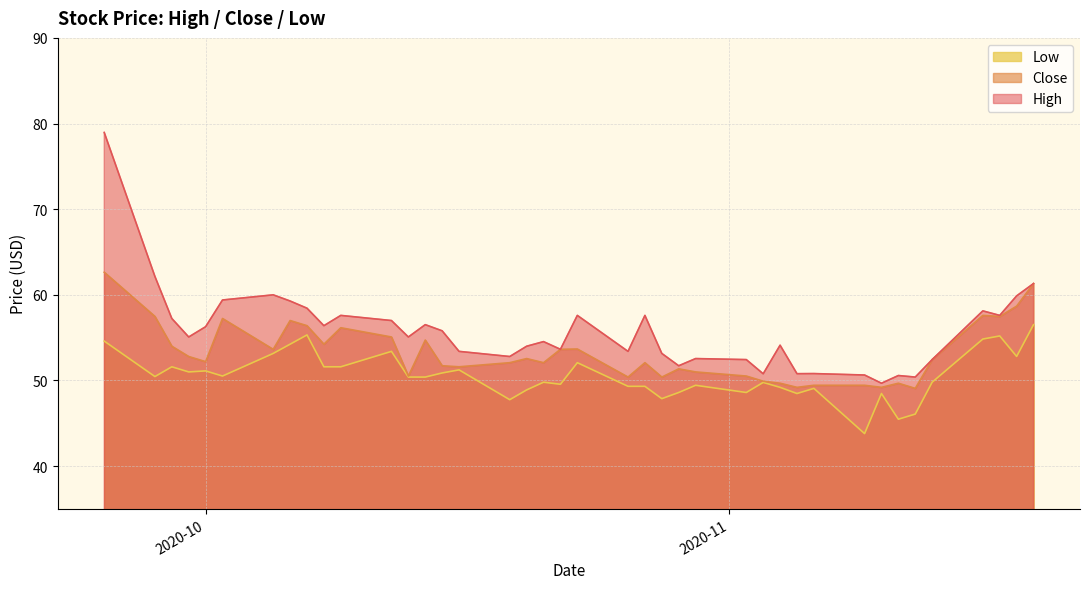

At which category is the sum across all series the highest?

2020-09-25